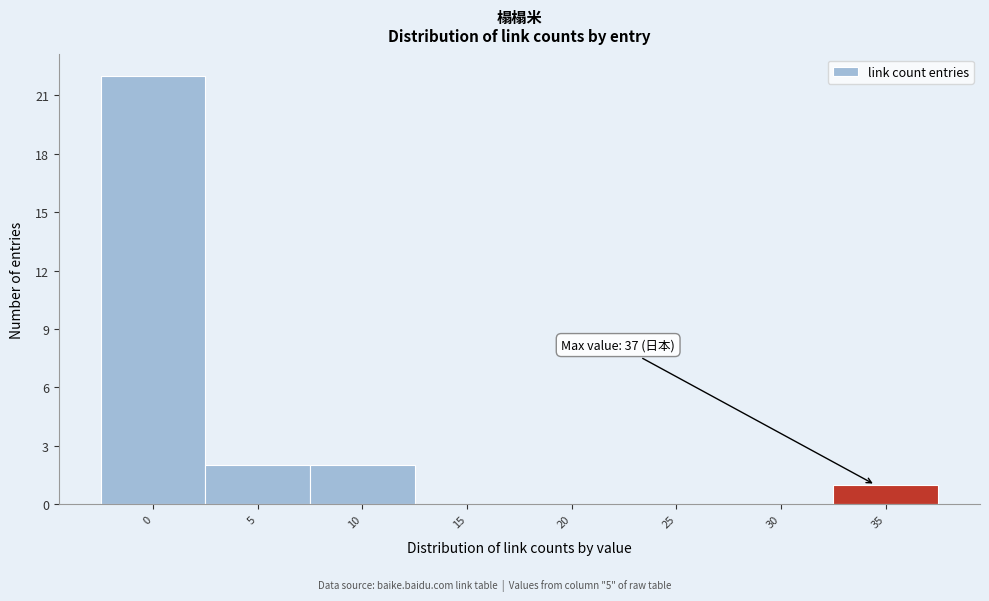

Reading right to left, what are all the values shown in this chart?

35=1	30=0	25=0	20=0	15=0	10=2	5=2	0=22